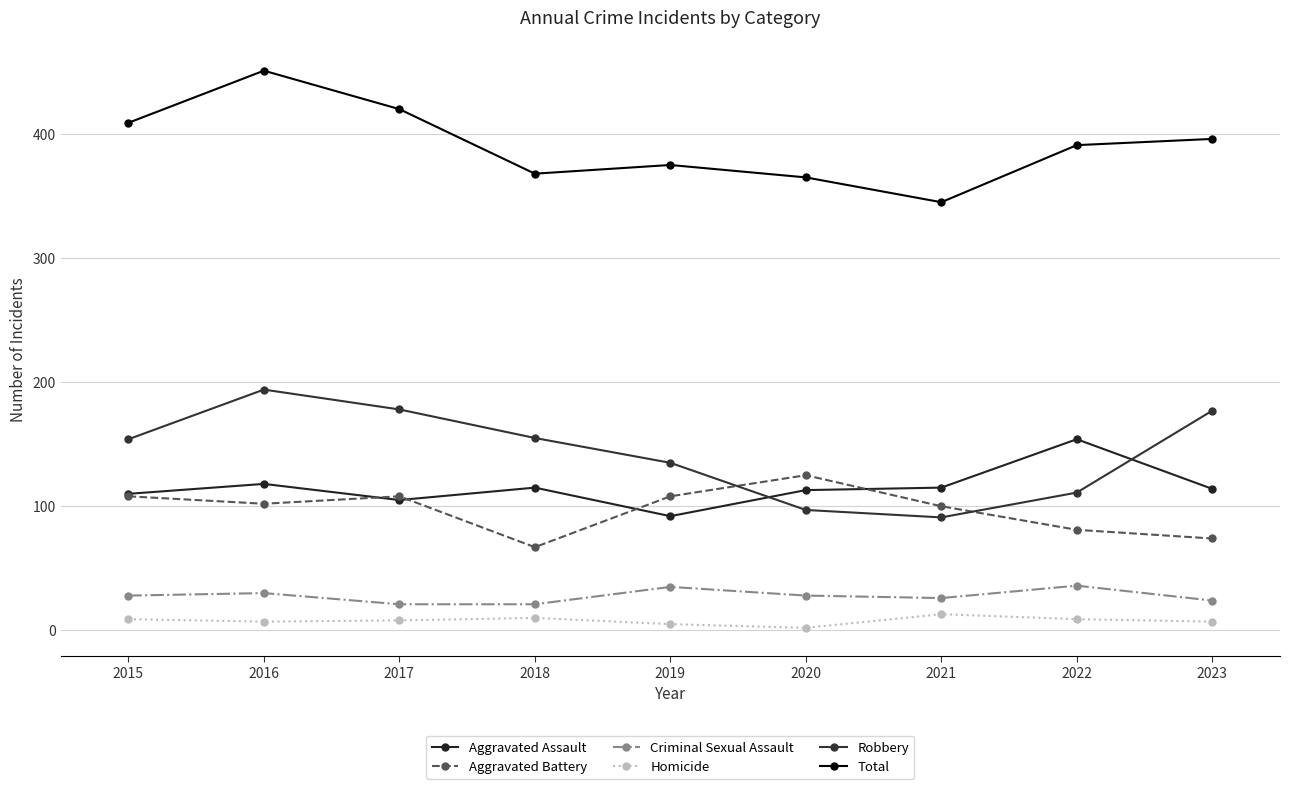

At which label does Robbery first exceed 154?

2016